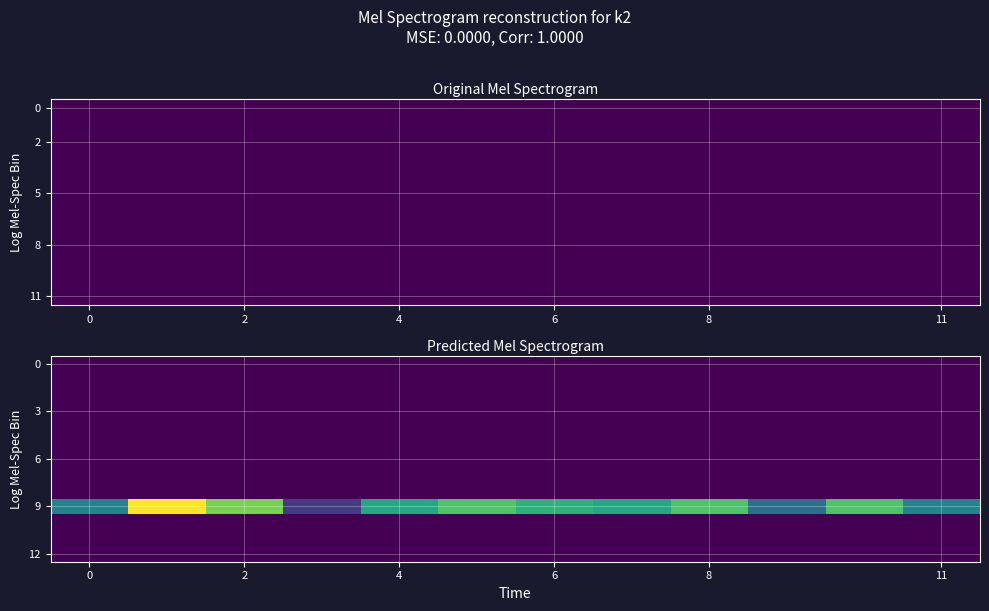

At how many categories does at least one series exceed 14019?

11